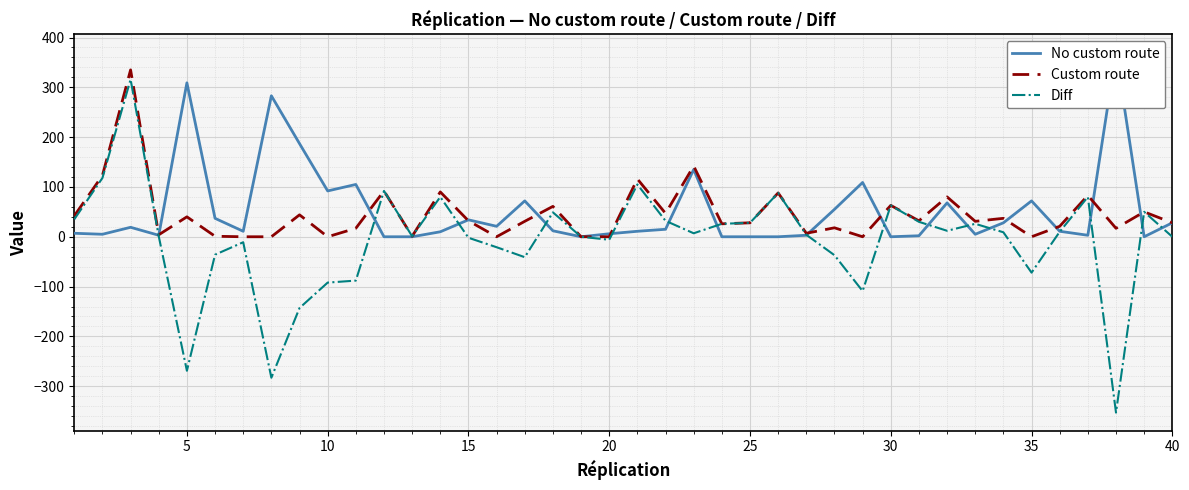

Reading left to right, what are all the values shown in this chart?

No custom route: 7	5	19	3	309	37	11	283	187	92	105	0	0	10	34	21	72	12	0	6	11	15	135	0	0	0	3	55	109	0	2	68	5	28	72	11	3	370	0	28
Custom route: 42	123	335	4	40	1	0	0	44	0	17	92	1	90	32	0	31	61	0	0	116	47	142	26	28	88	7	18	0	63	32	80	31	37	0	21	83	17	50	28
Diff: 35	118	316	1	-269	-36	-11	-283	-143	-92	-88	92	1	80	-2	-21	-41	49	0	-6	105	32	7	26	28	88	4	-37	-109	63	30	12	26	9	-72	10	80	-353	50	0